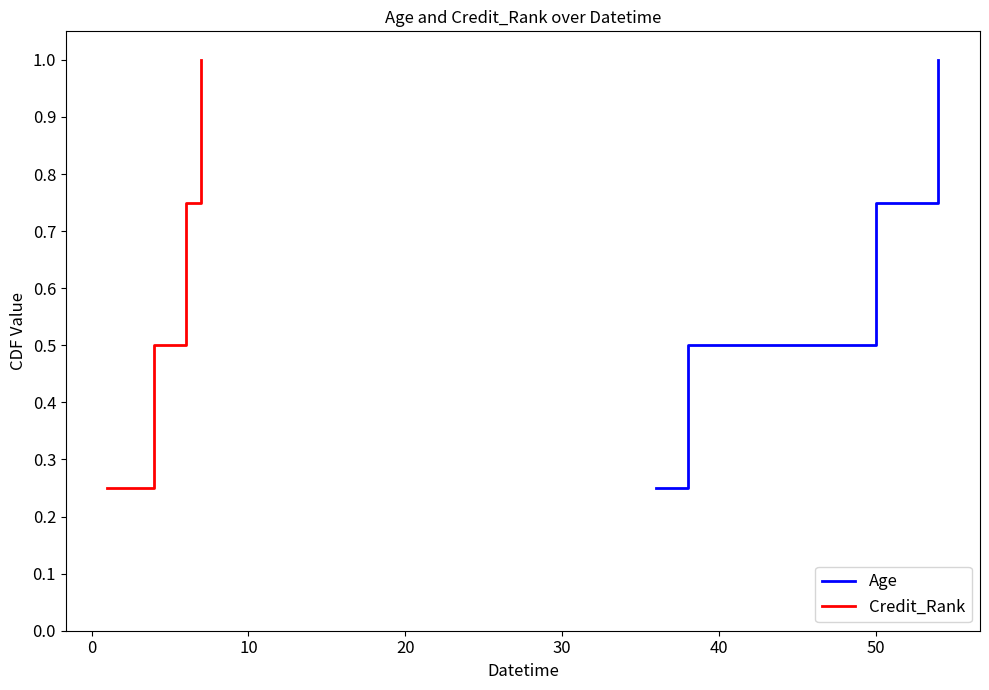

True or false: Credit_Rank and Age cross at least once.

False